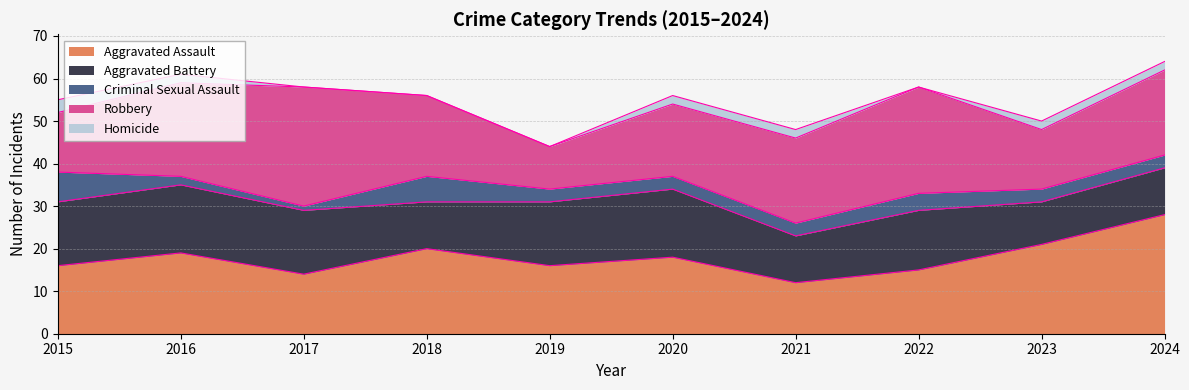

What is the sum of the Criminal Sexual Assault values at 2015 and 2018?

13